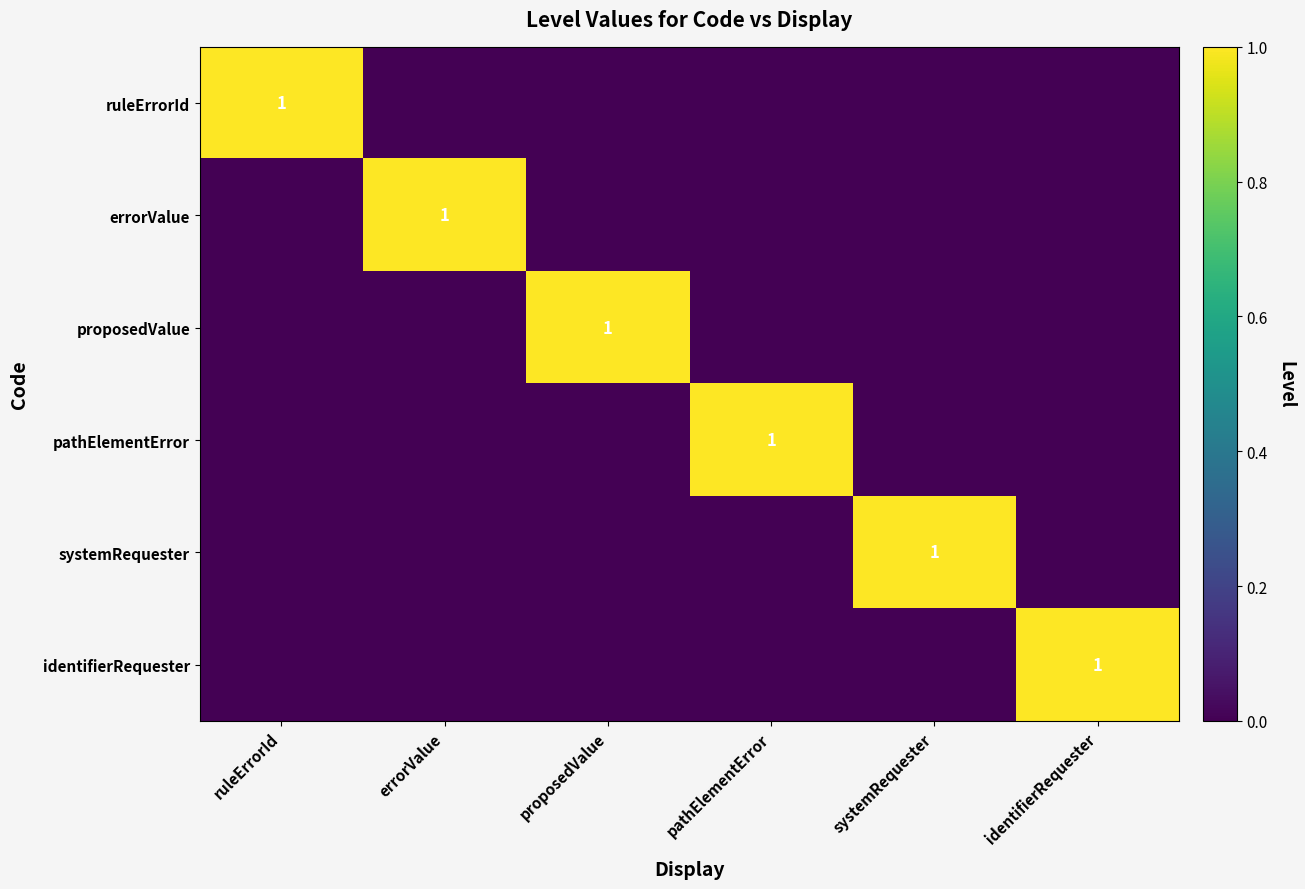

Between systemRequester and identifierRequester, which is larger?

systemRequester